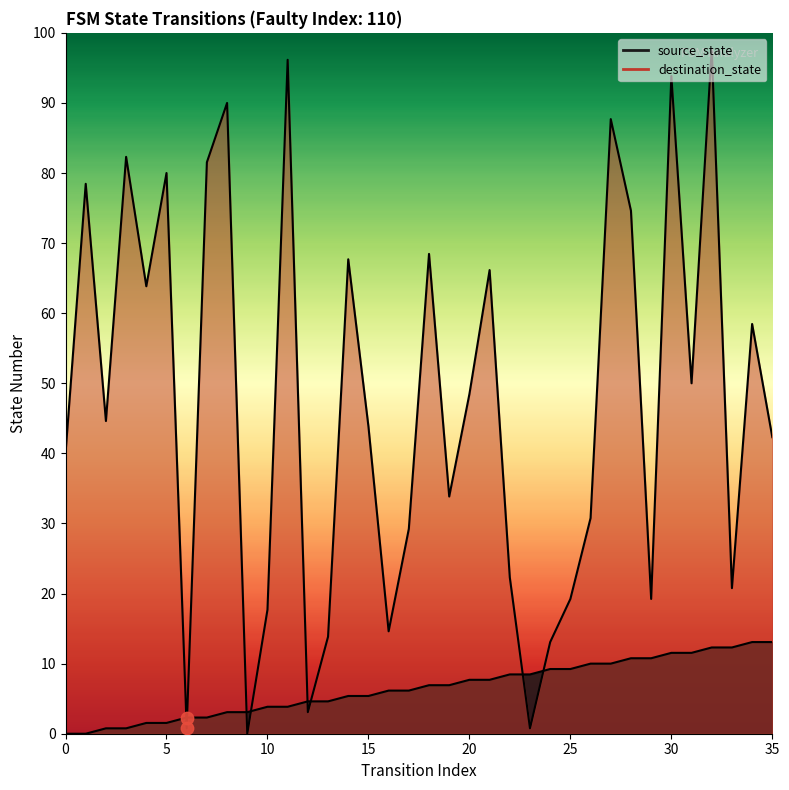

At which category is the sum across all series the highest?

32